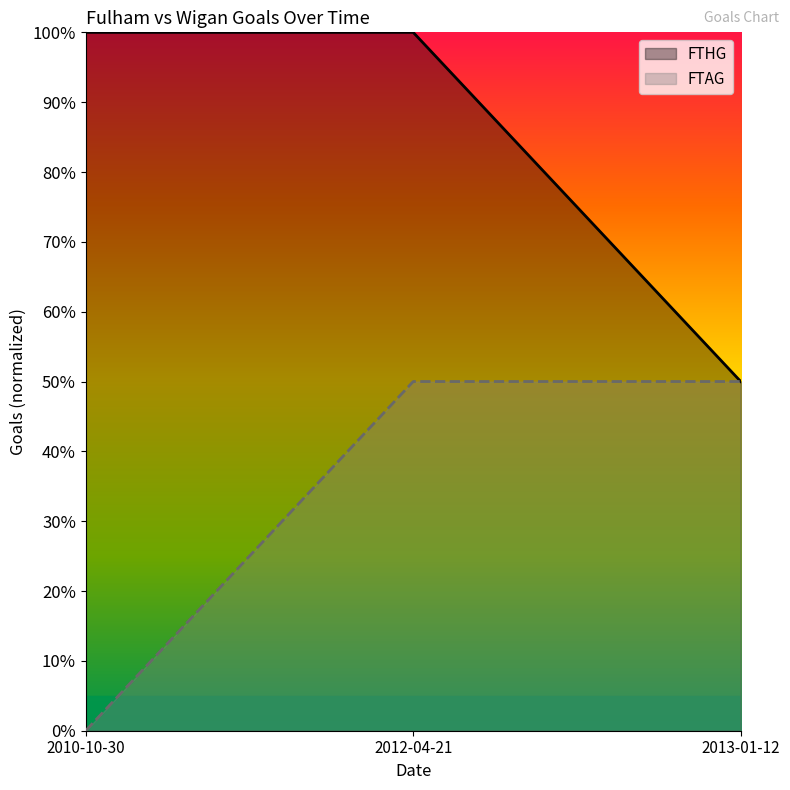

Which category has the lowest value in the FTHG series?

2013-01-12